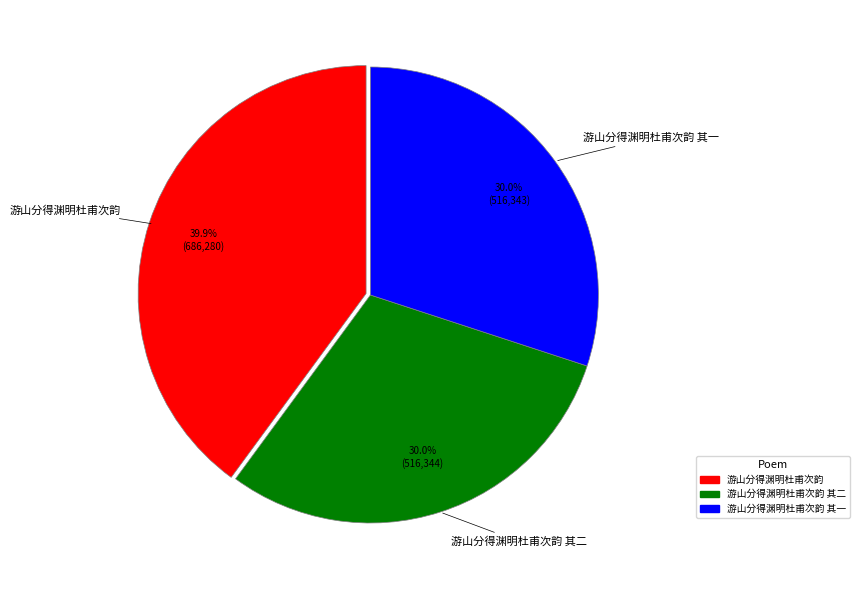

What is the largest slice in the pie chart?

游山分得渊明杜甫次韵